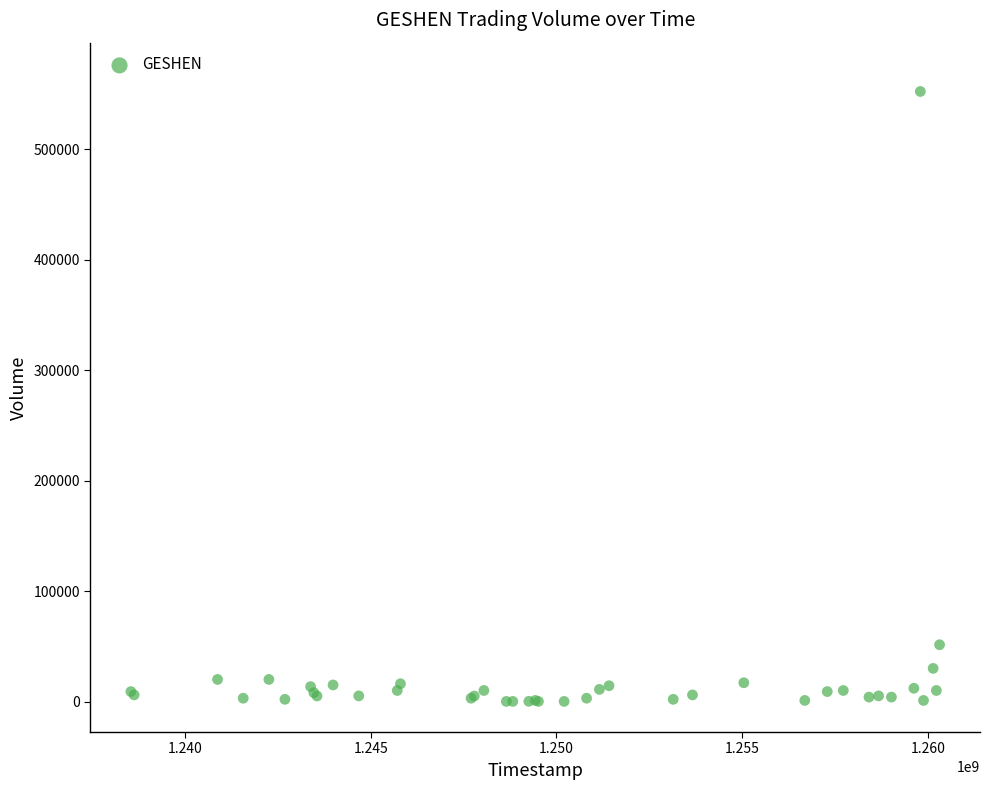

What Y value in the scatter plot is closest to 276200?

51400